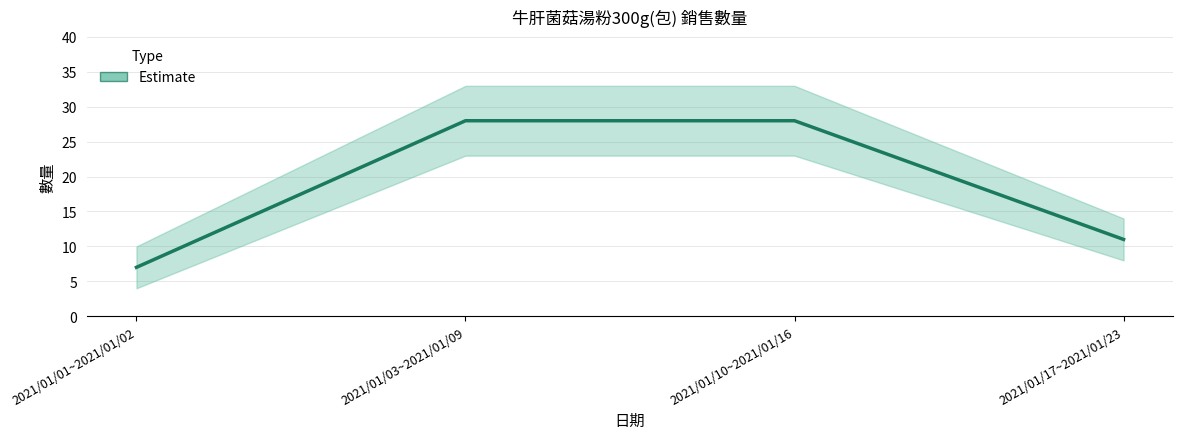

What is the change in value from 2021/01/01~2021/01/02 to 2021/01/17~2021/01/23?

+4